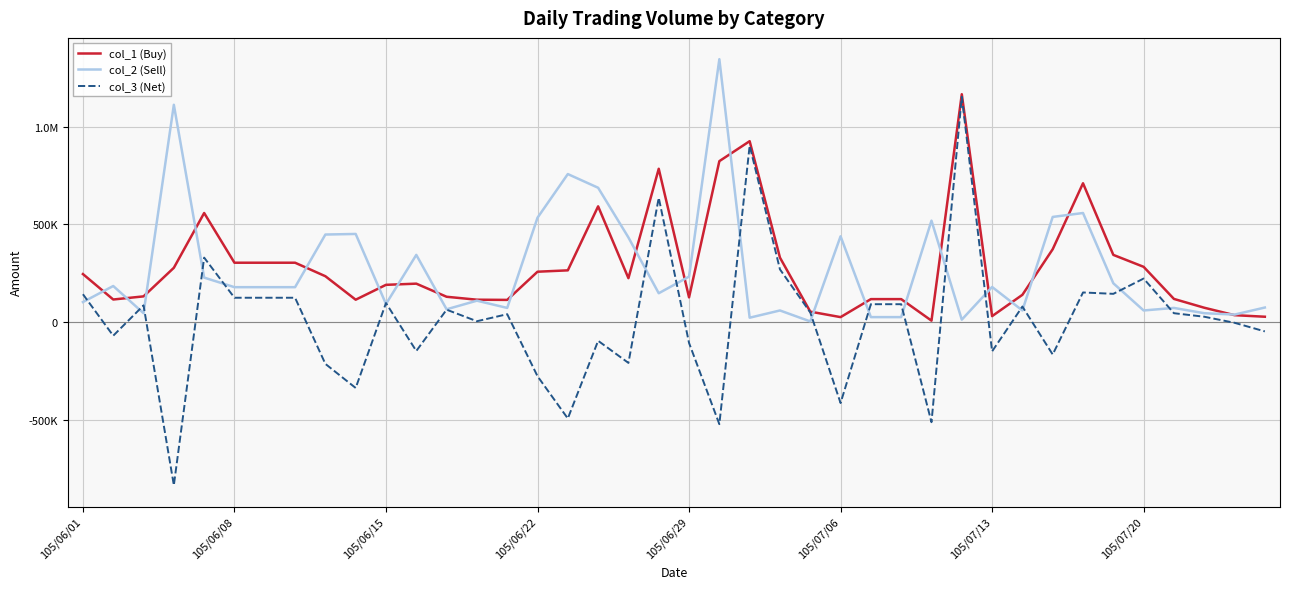

What are all the series names shown in the legend?

col_1 (Buy), col_2 (Sell), col_3 (Net)